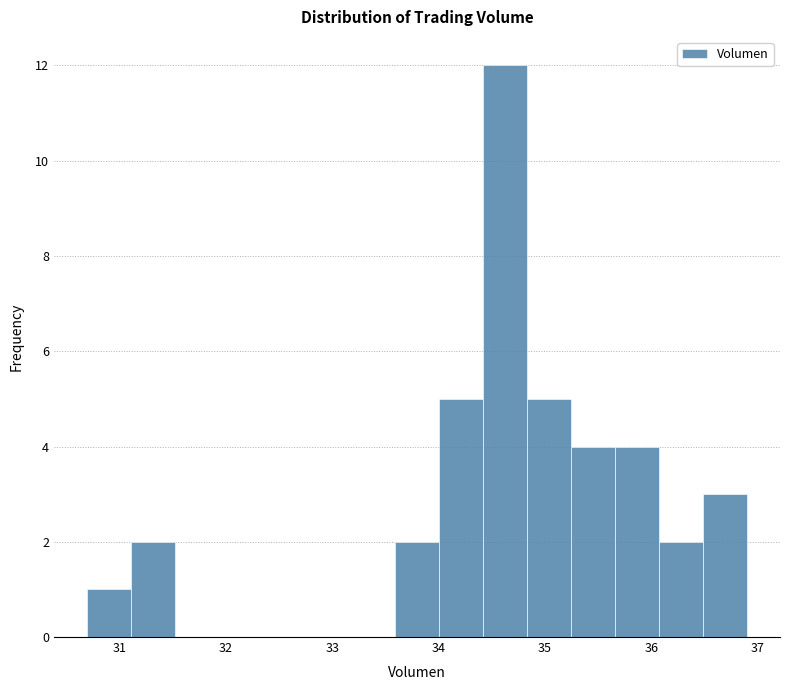

Which range on the x-axis has the tallest bar?

34.4 to 34.8